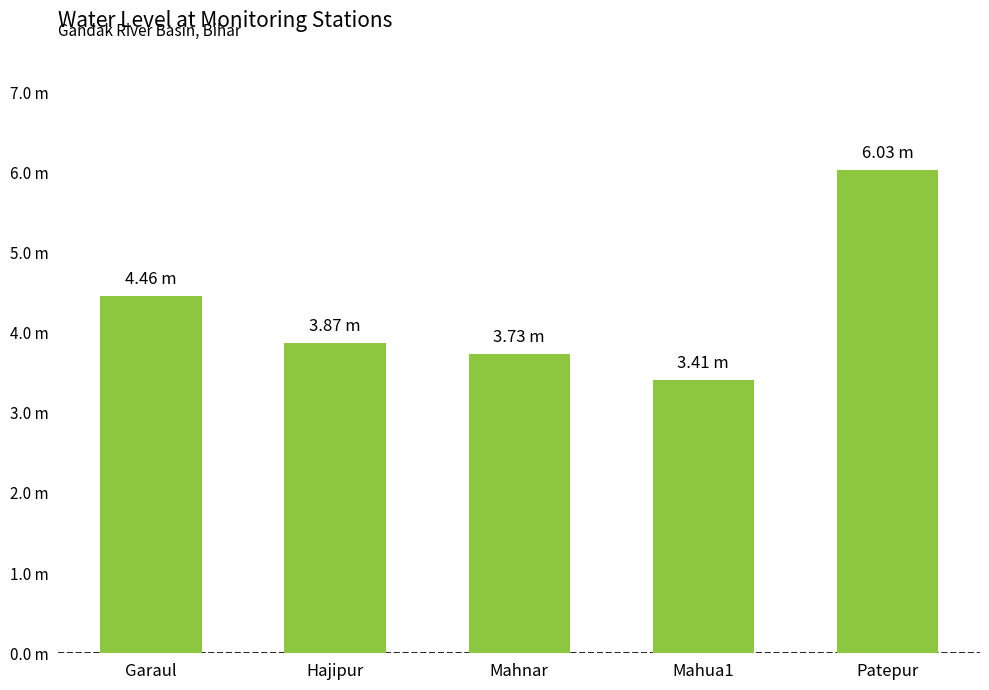

List the labels in order of value, smallest first.

Mahua1, Mahnar, Hajipur, Garaul, Patepur